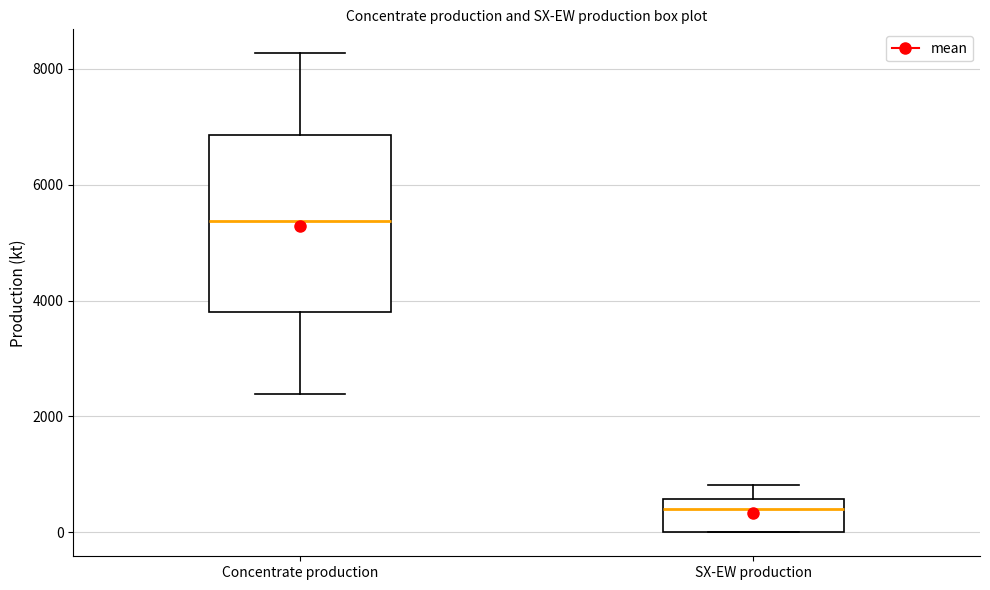

Reading left to right, transcribe this box plot: for each box, give where its median line is, the range the box spans, and where its two whiskers end, as read against the y-axis. The values are not printed on the chart, so give them approximately, as read against the axis.

Concentrate production: median 5400, box 3800 to 6800, whiskers 2400 to 8200
SX-EW production: median 400, box 0 to 600, whiskers 0 to 800